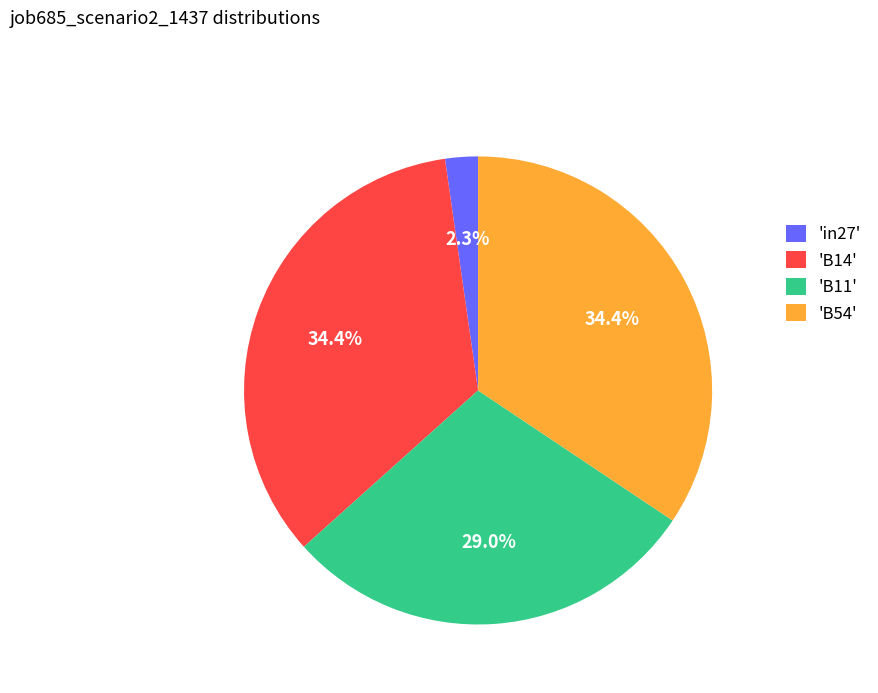

How much of the chart is everything except 'B14'?

65.6%